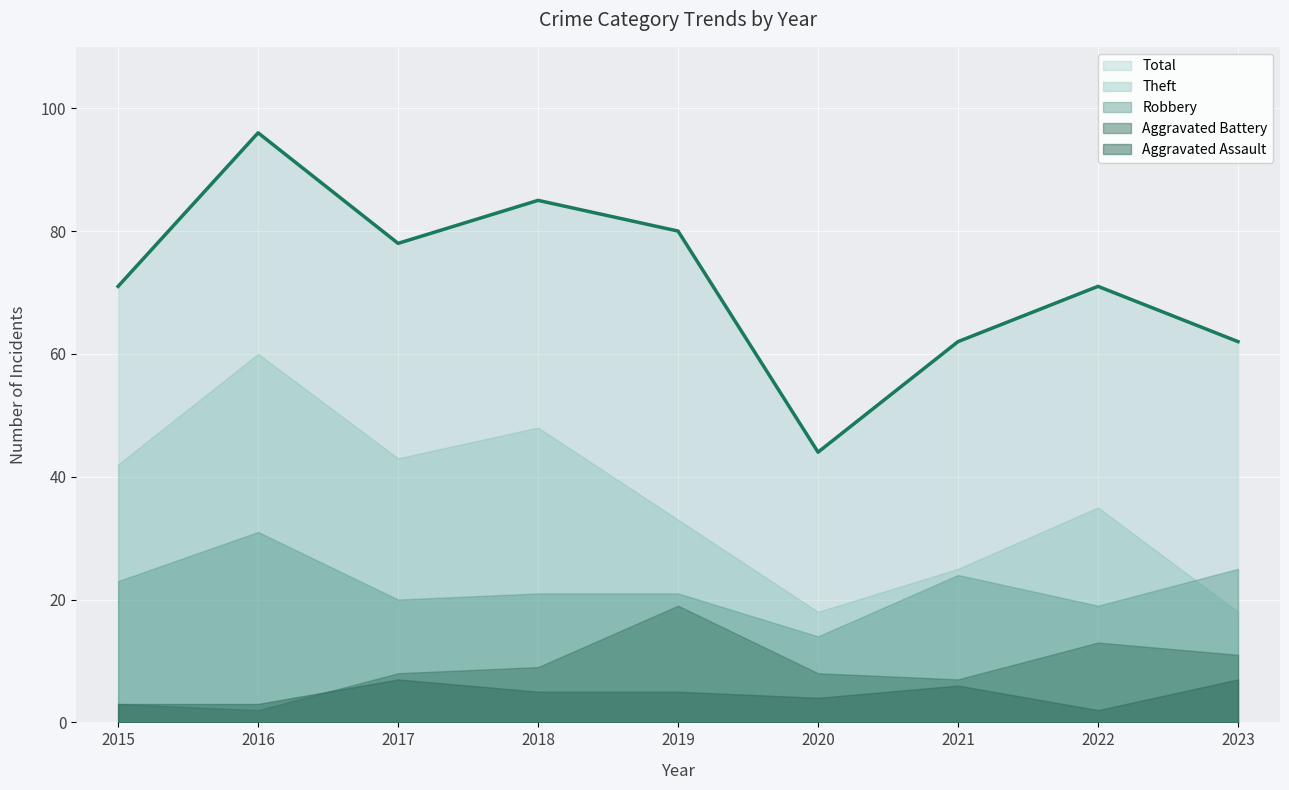

How many values in the Total series exceed 71?

4